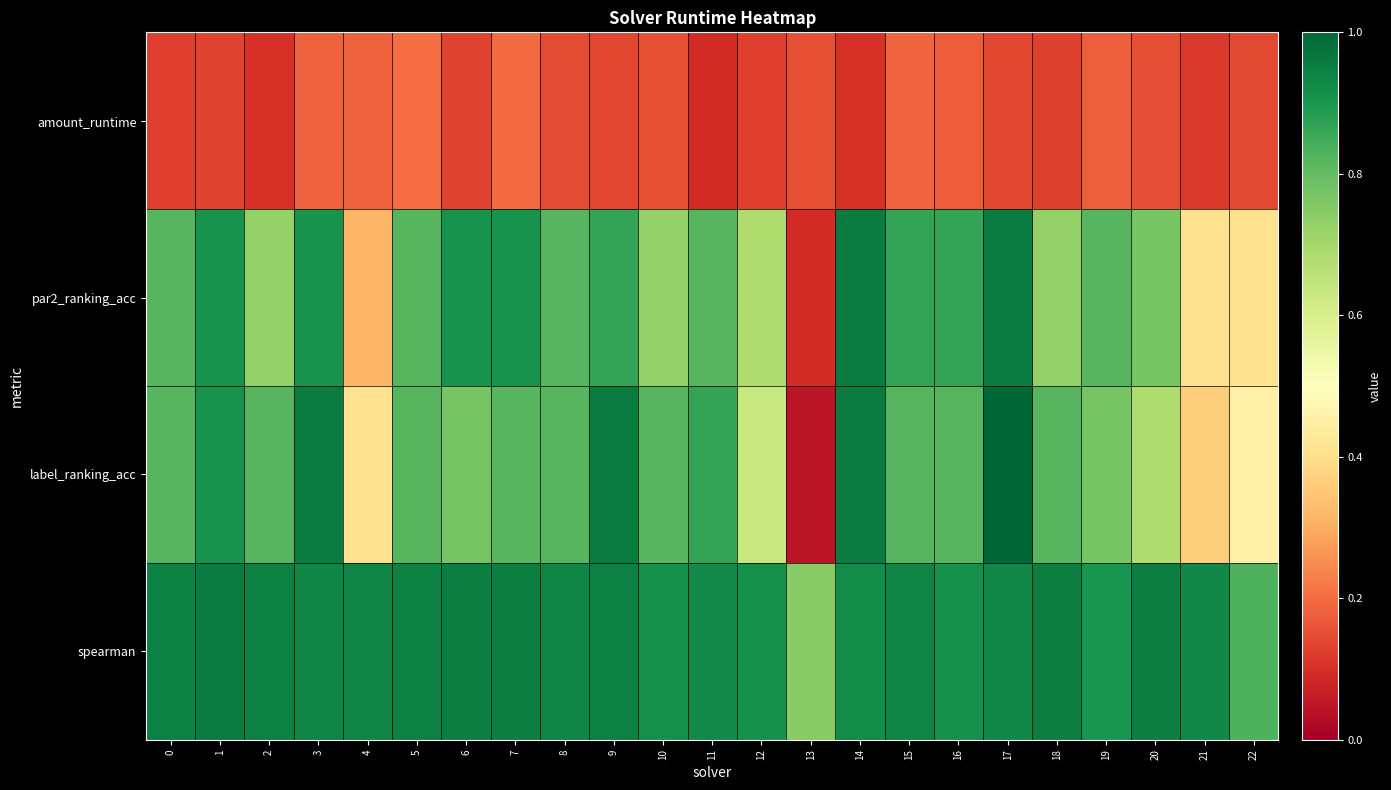

How many series are shown in this chart?

4